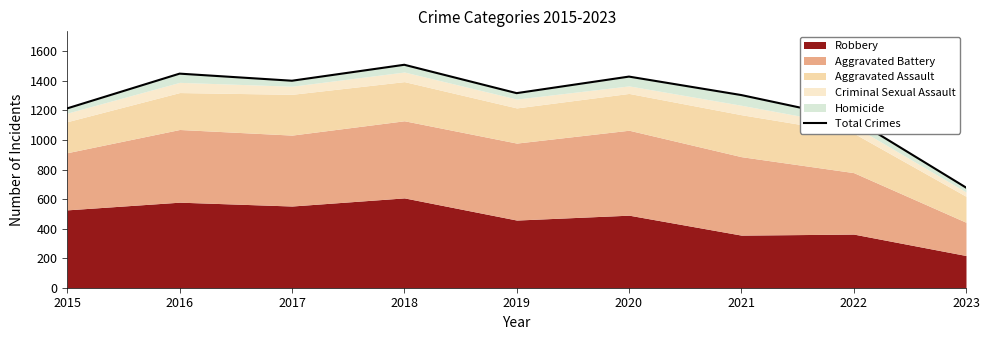

The value at 2018 is 1509. True or false?

True